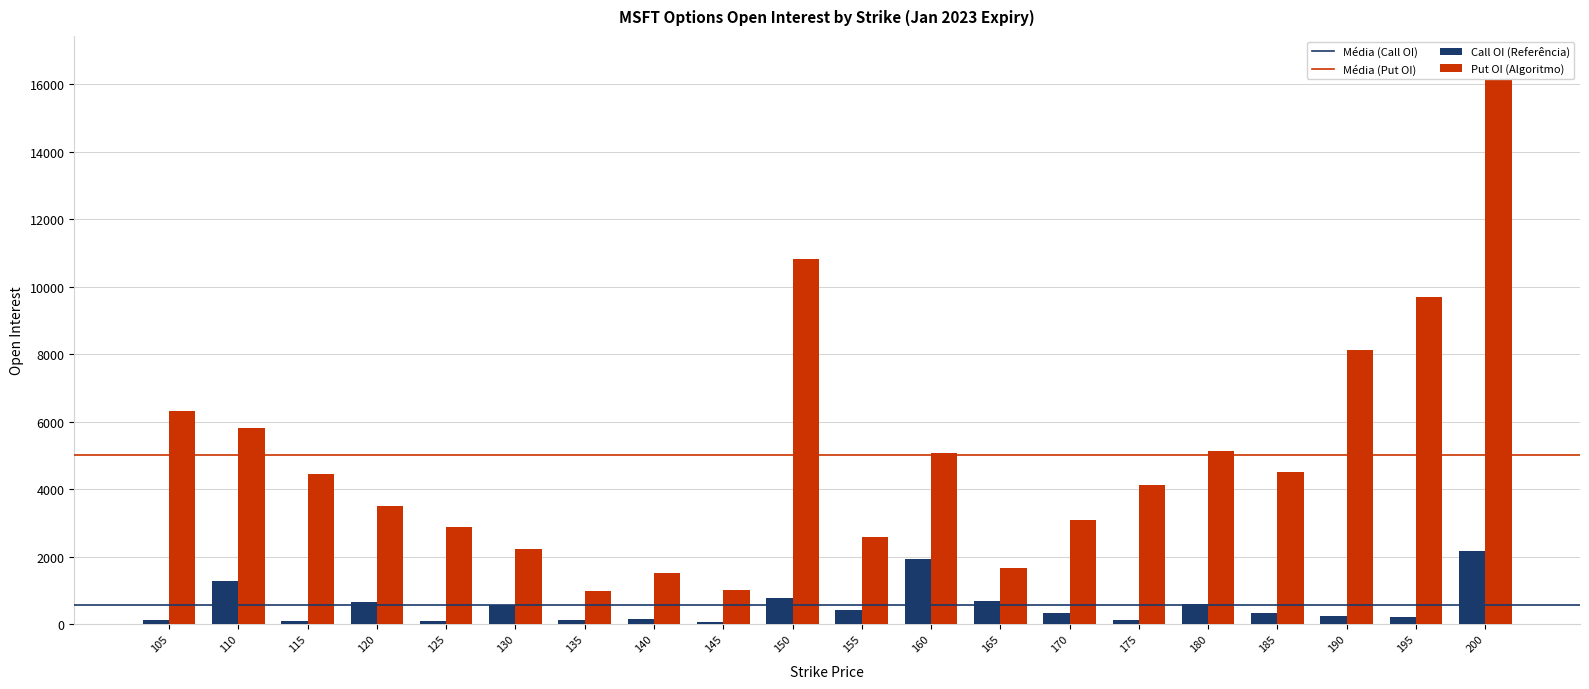

Rank the series by their average value, from lowest to highest.

Call OI, Put OI